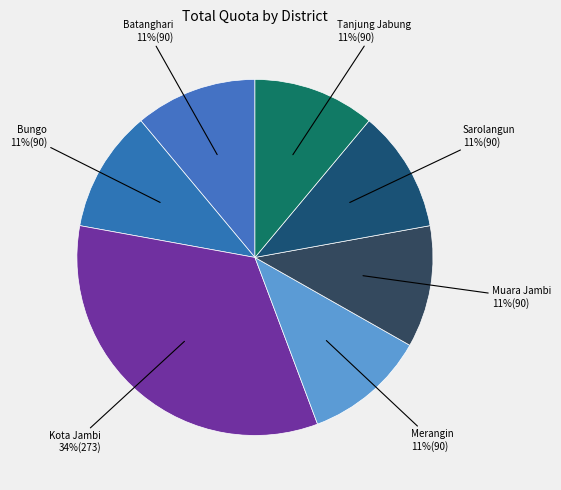

Is it true that Kota Jambi is 34% of the pie?

True